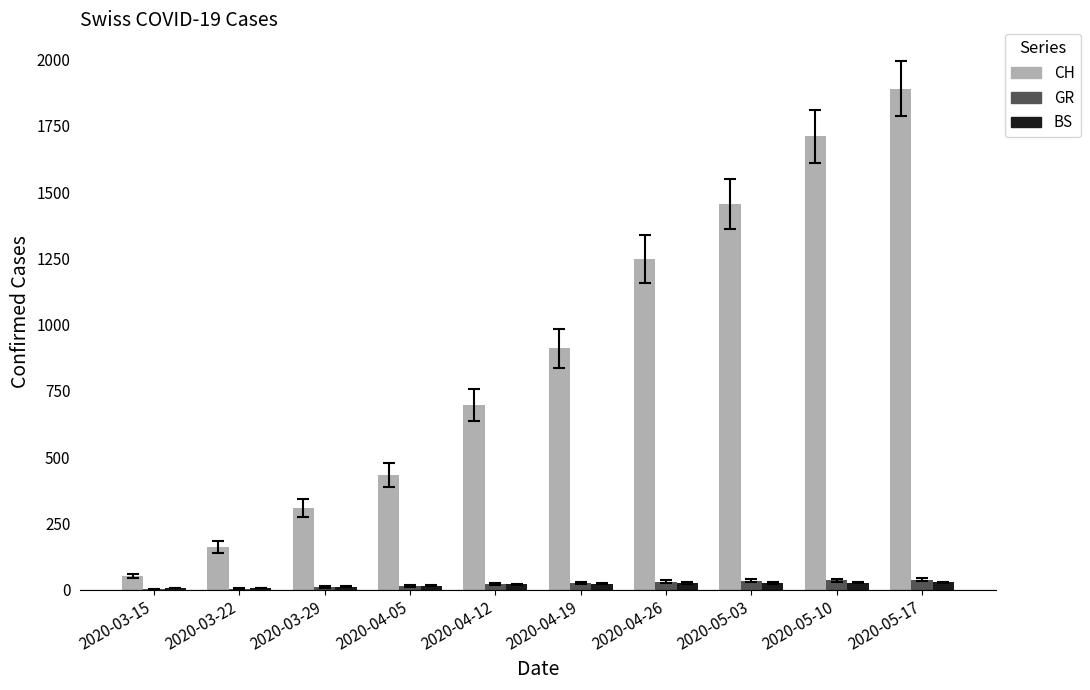

How many data points does each series have?

10